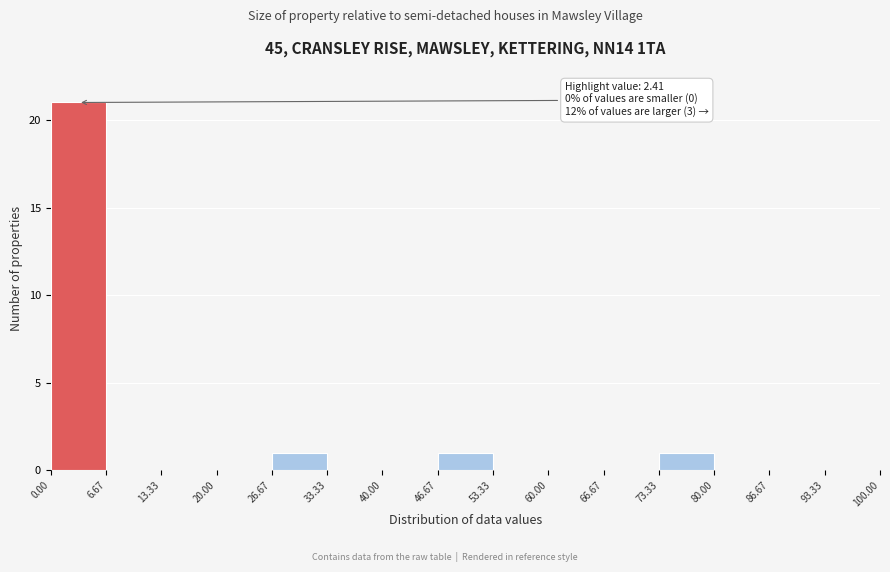

Over which range of the x-axis is the bar tallest?

0.00 to 6.67